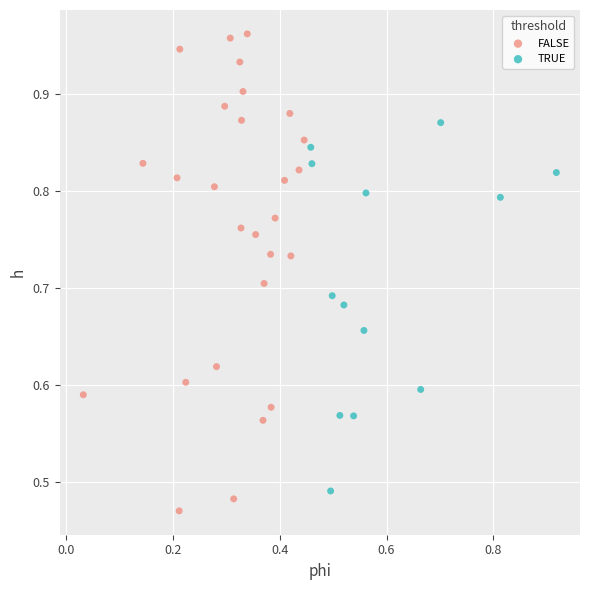

Which series has the largest Y range (max minus min)?

FALSE